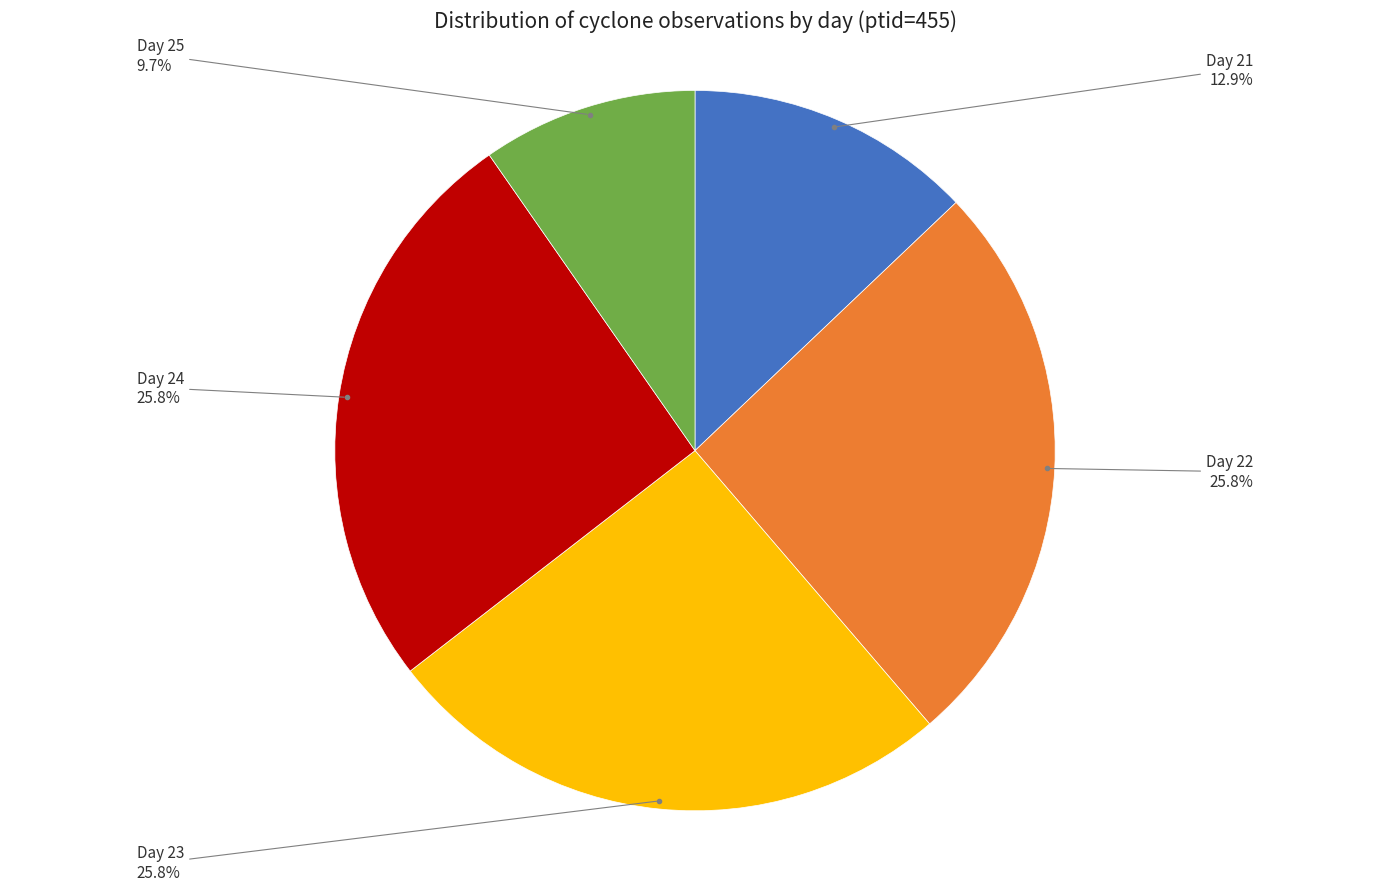

Is there a majority slice in this chart?

No